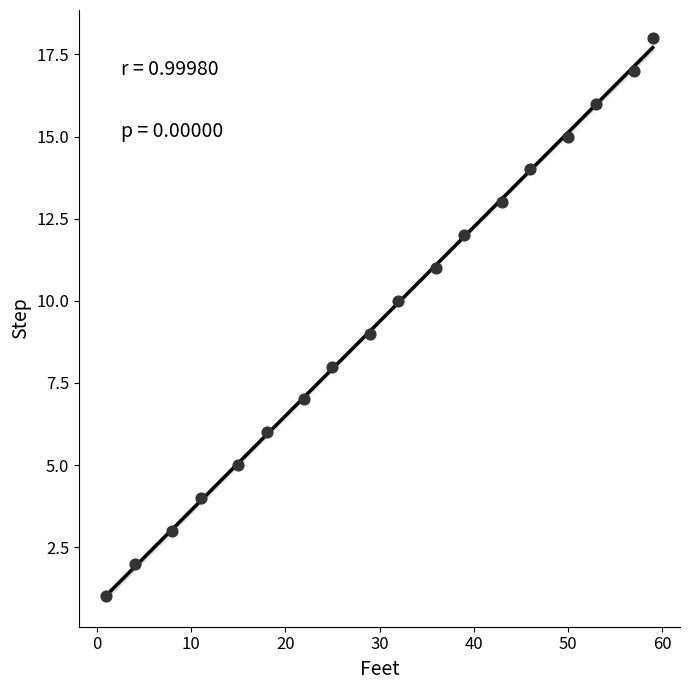

What is the range of X values (max minus min)?

58